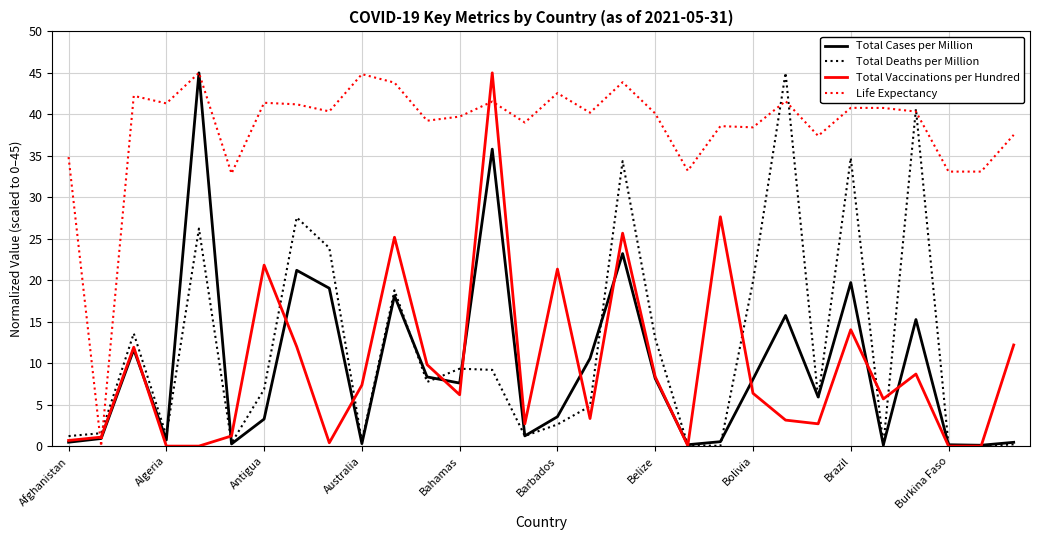

What are all the series names shown in the legend?

Total Cases per Million, Total Deaths per Million, Total Vaccinations per Hundred, Life Expectancy